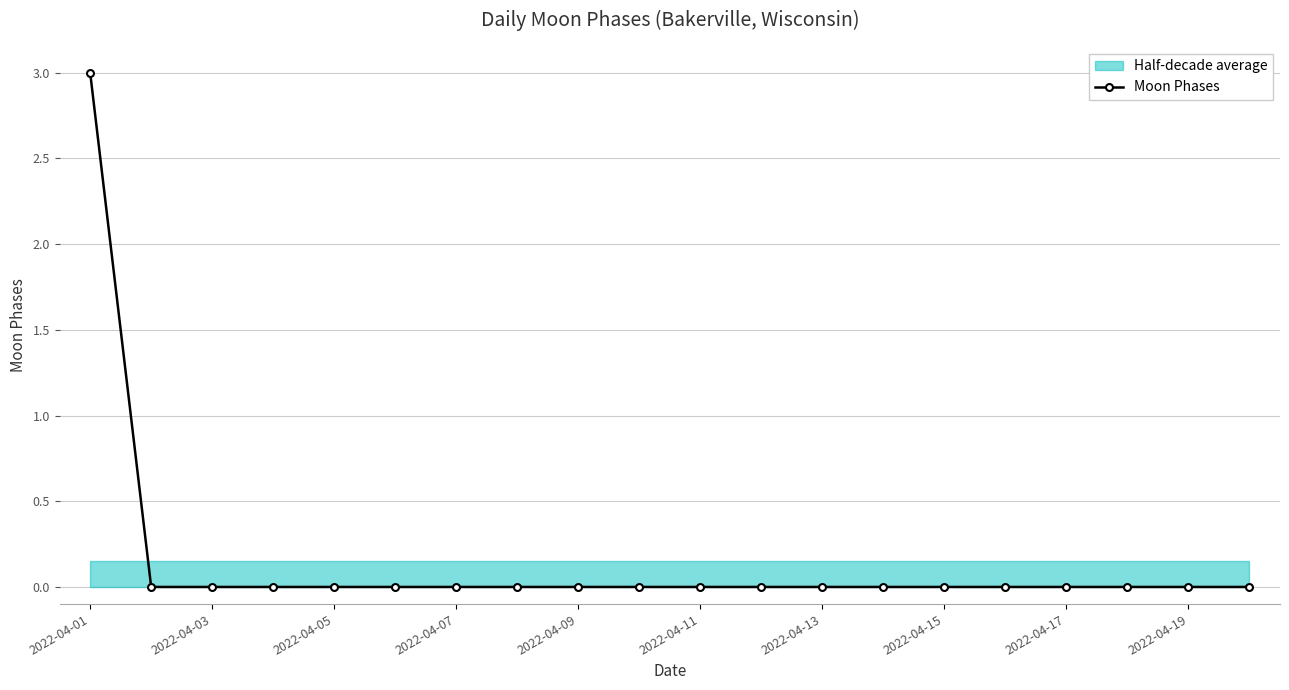

True or false: the data shows 0 at 2022-04-03.

True